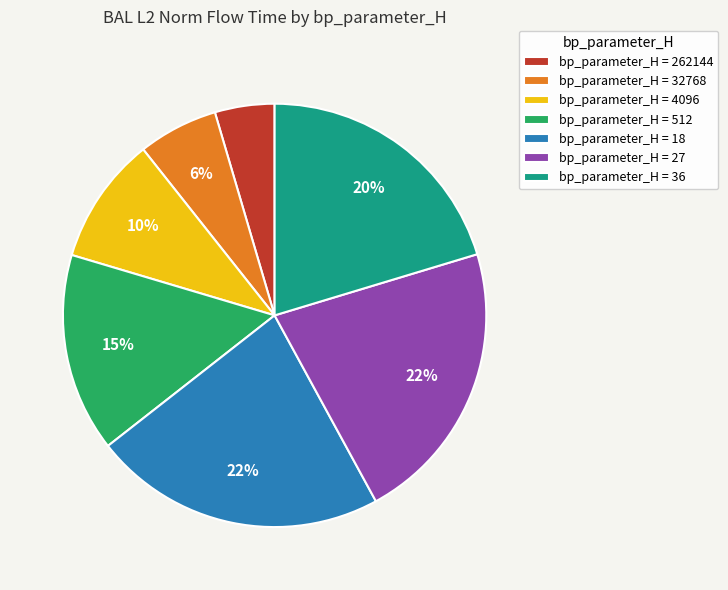

To the nearest percent, what percentage of the pie is bp_parameter_H = 4096?

10%